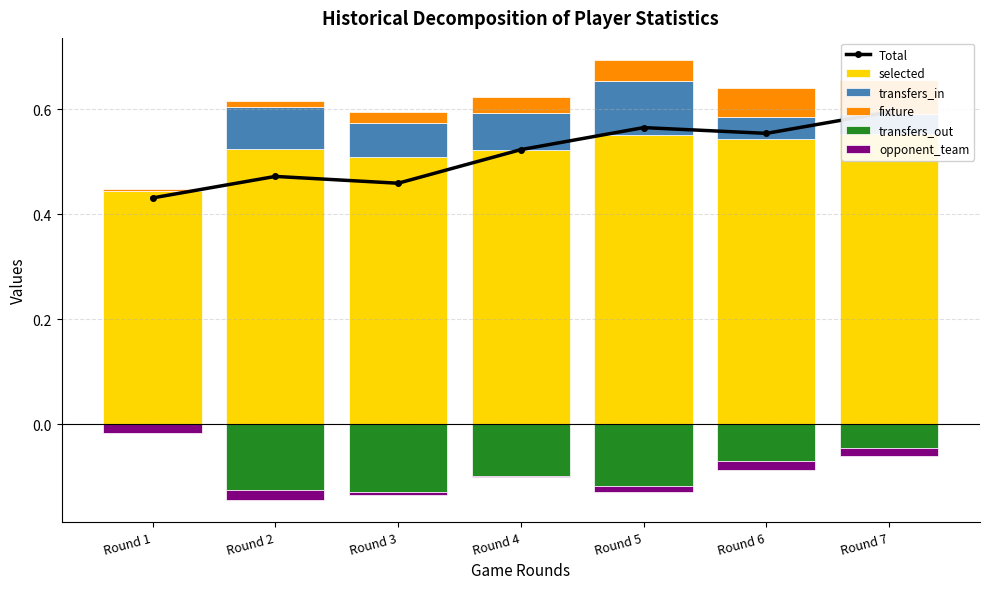

Which category has the highest value in the Total series?

Round 7